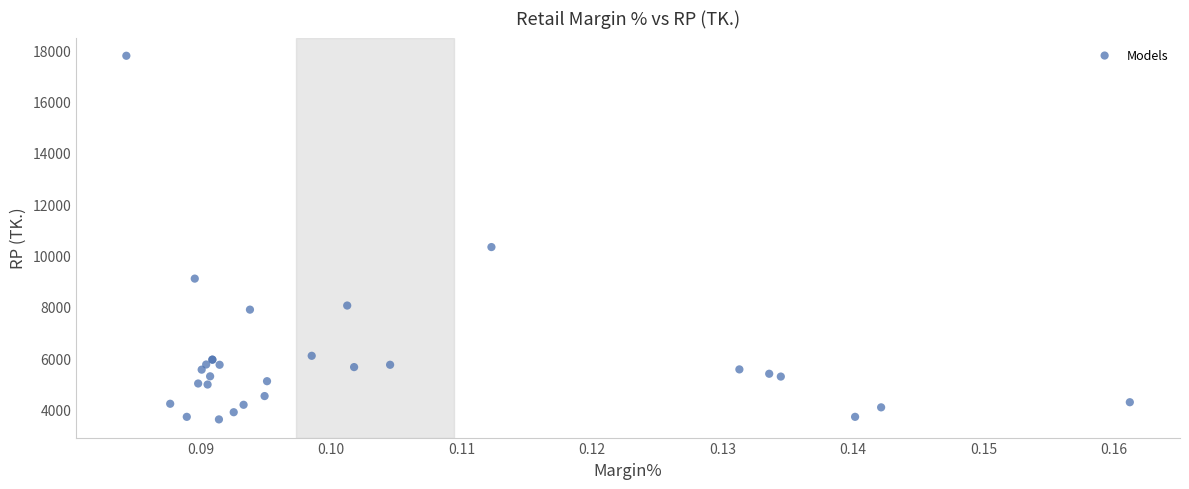

What Y value in the scatter plot is closest to 10700?

10330